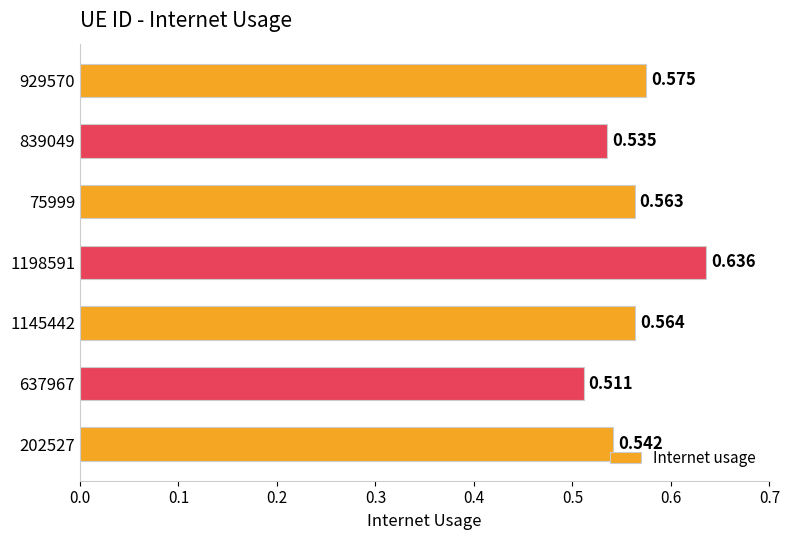

List the labels in order of value, smallest first.

637967, 839049, 202527, 75999, 1145442, 929570, 1198591